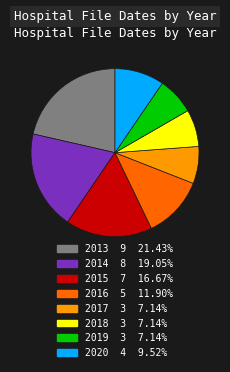

Is there a majority slice in this chart?

No